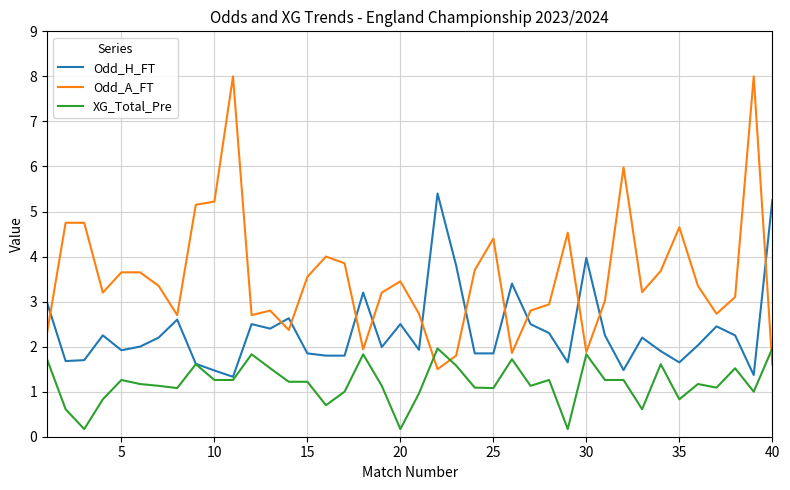

Which series has the largest total across all categories?

Odd_A_FT